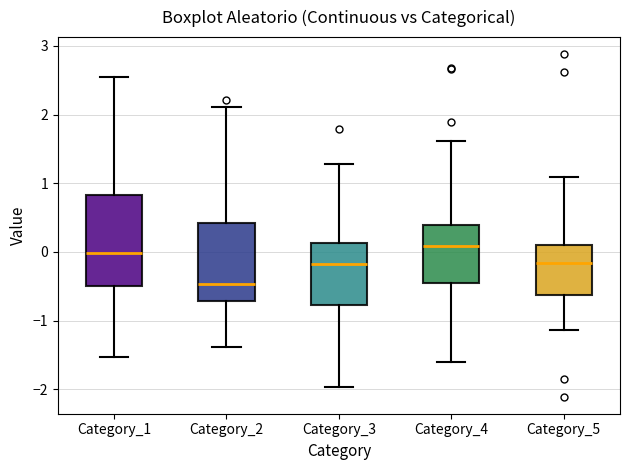

Where is the lower edge of the box for Category_2 on the y-axis? The values are not printed on the chart, so give them approximately, as read against the axis.

-0.7